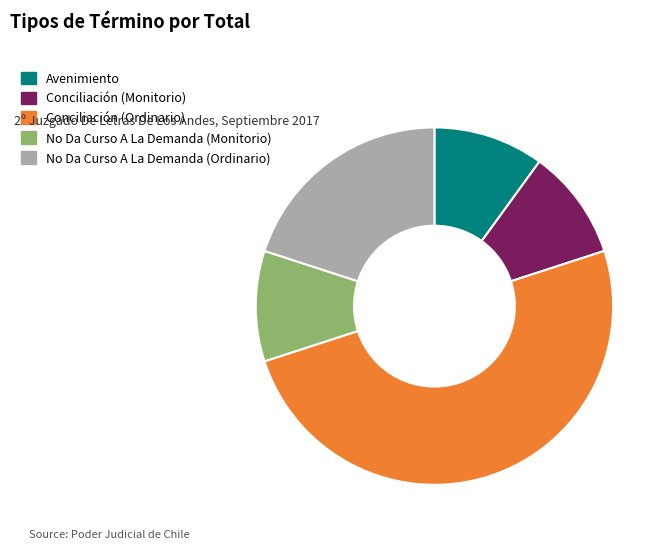

Between No Da Curso A La Demanda (Ordinario) and No Da Curso A La Demanda (Monitorio), which is larger?

No Da Curso A La Demanda (Ordinario)